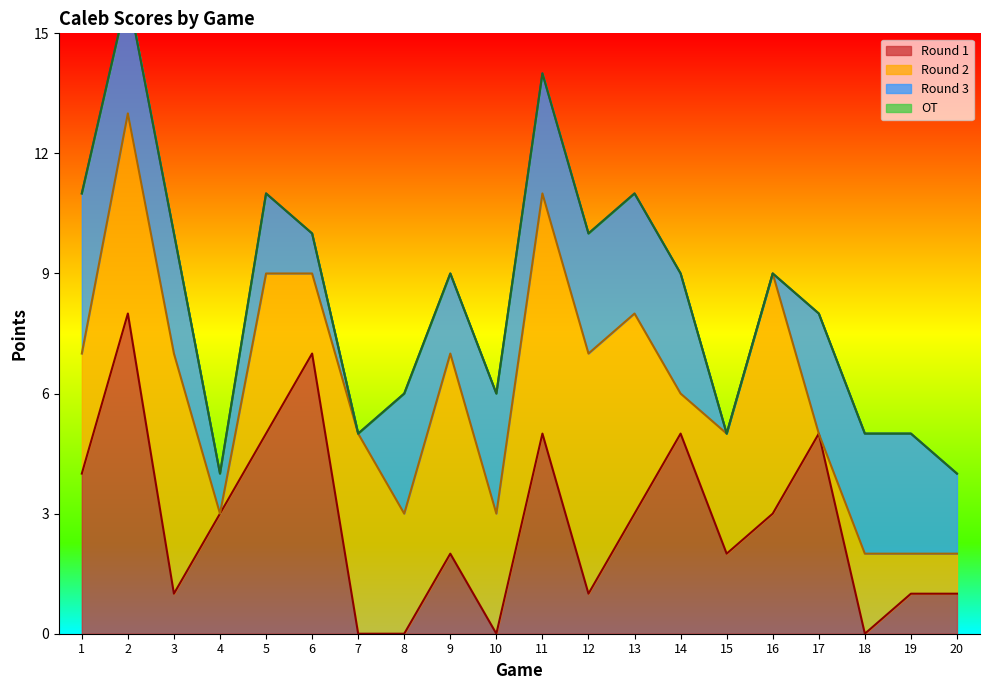

Is it true that Round 2 equals 0 at 4?

True